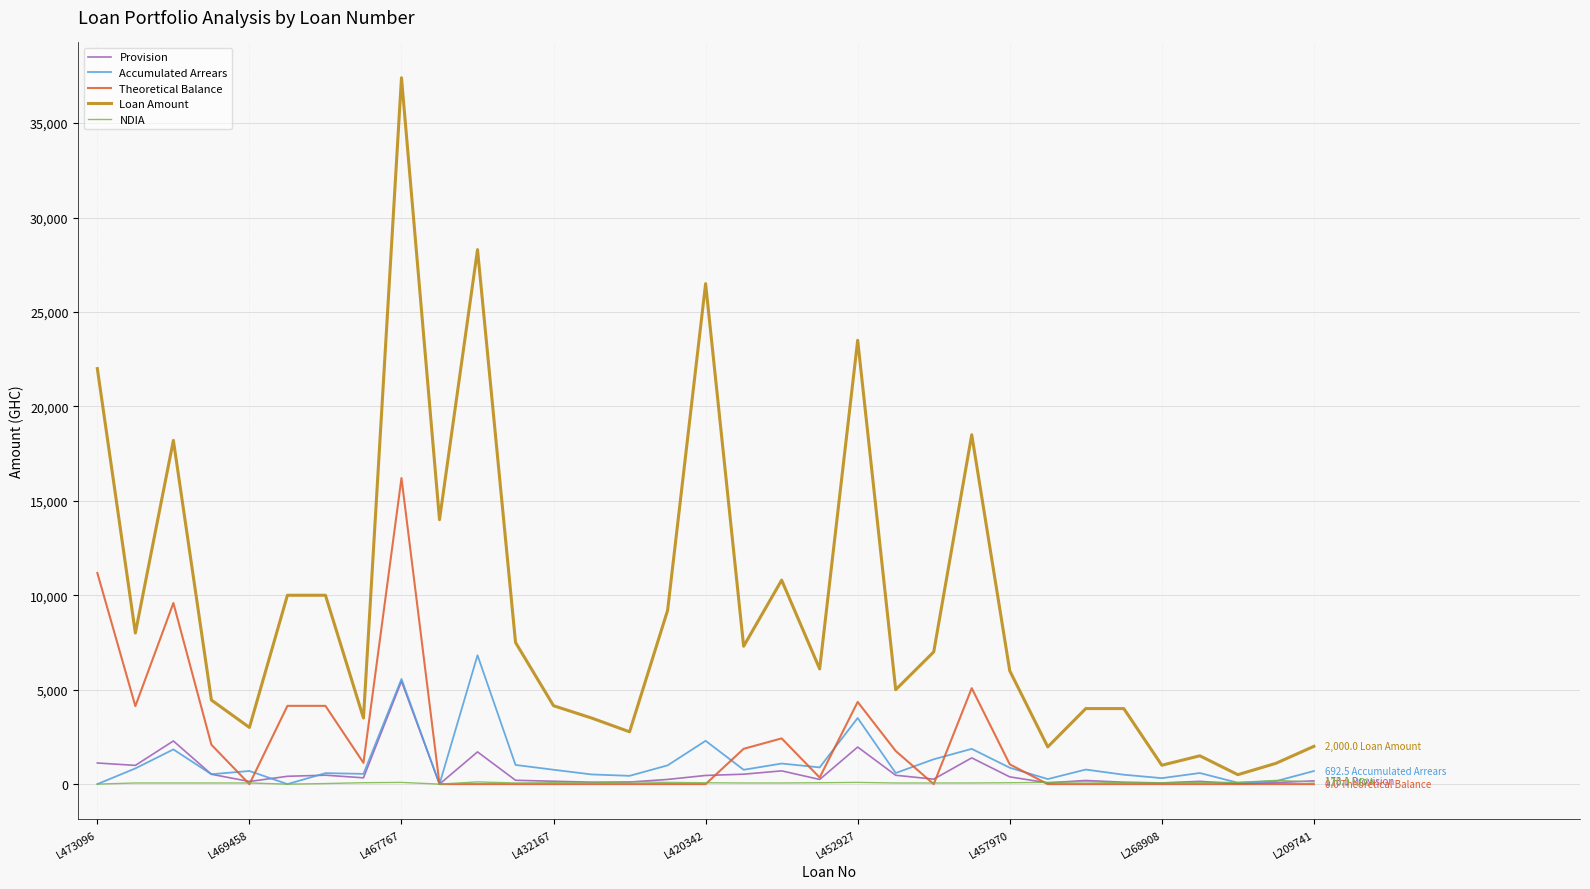

What is the highest value of the Loan Amount series?

37400.0